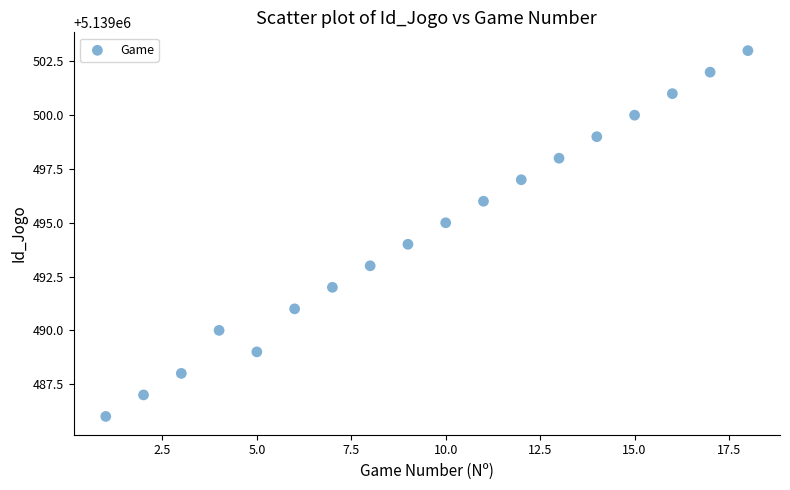

What is the range of Y values (max minus min)?

17